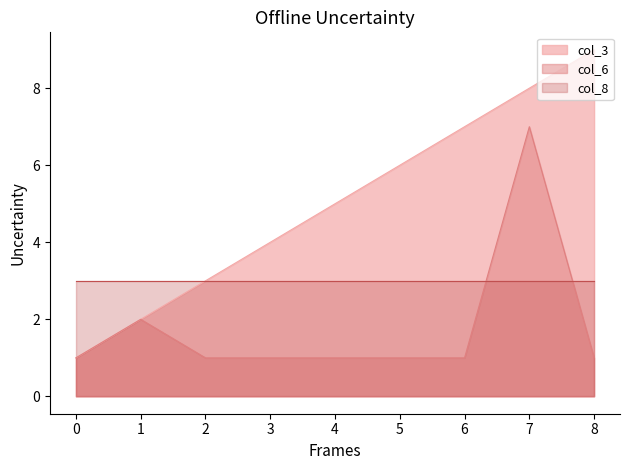

Where does the col_3 series first go above 5?

5